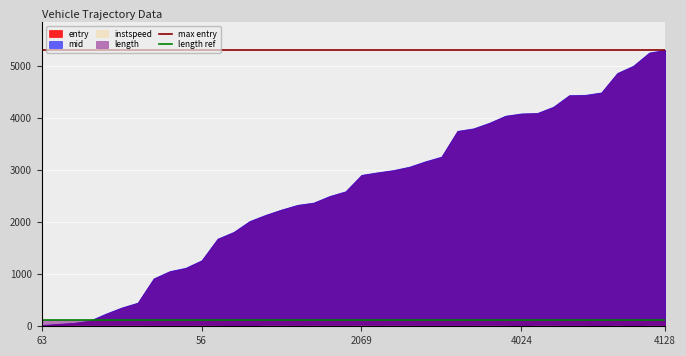

True or false: max entry and length ref intersect in this chart.

False